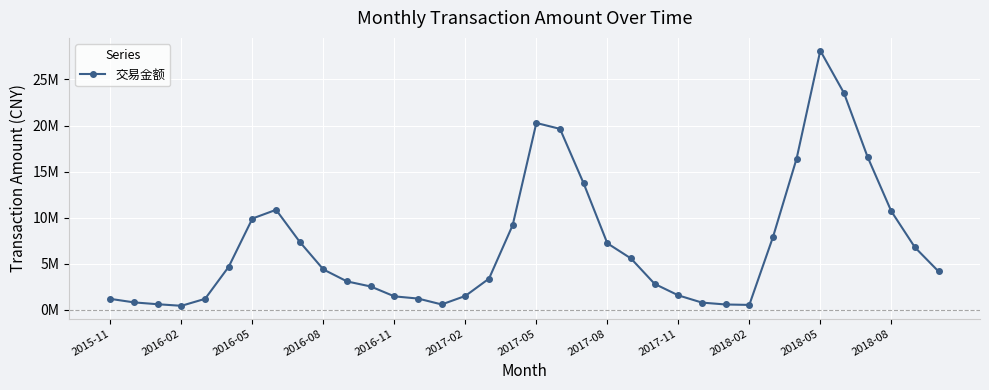

Is this an area chart (filled region under the line)?

No